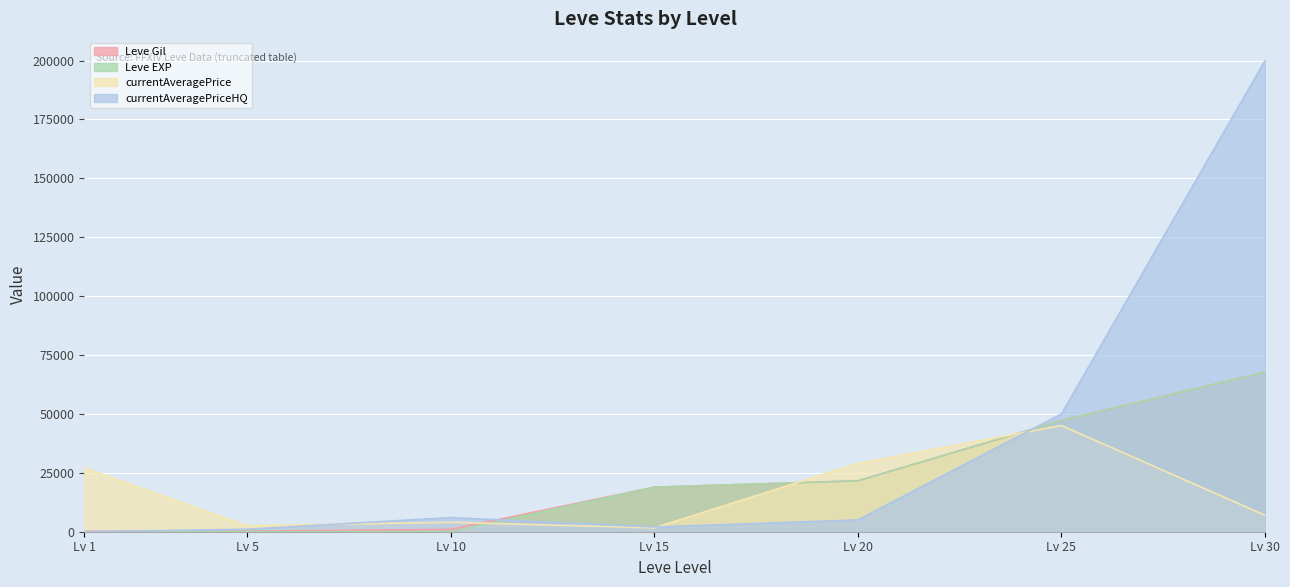

What is the difference between the Leve Gil values at Lv 5 and Lv 1?

60